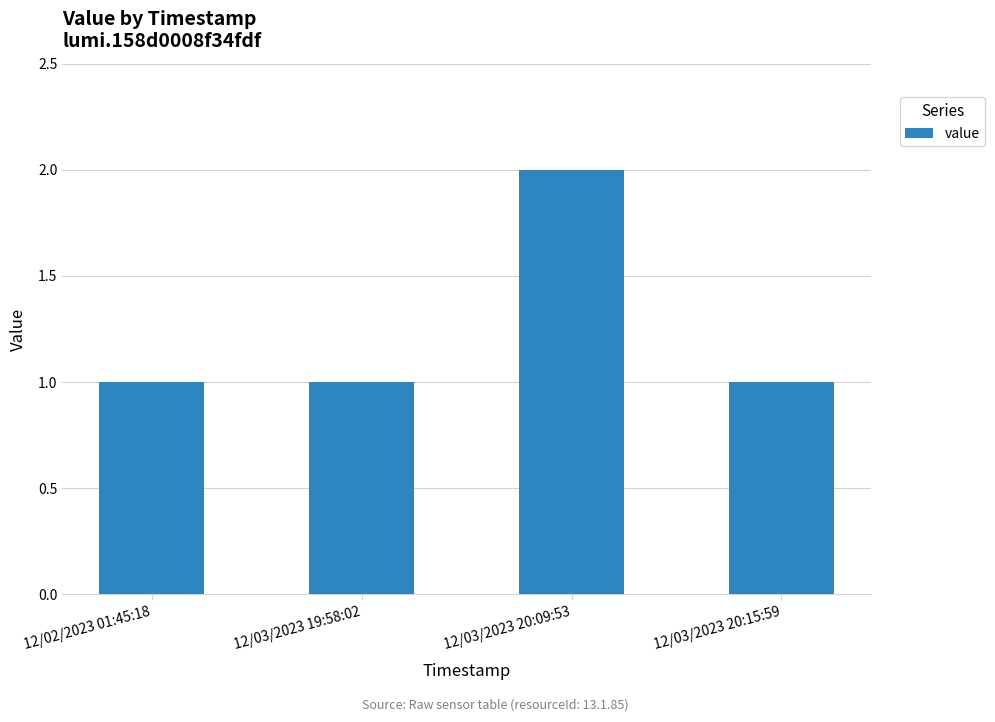

Is it true that the value at 12/02/2023 01:45:18 is 0?

False